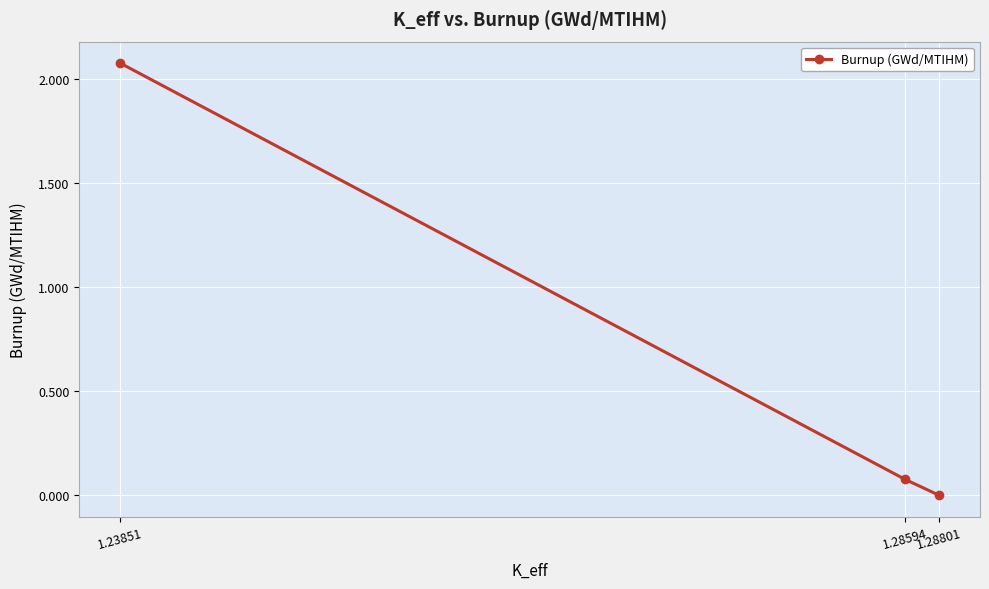

How many lines are shown in the chart?

1